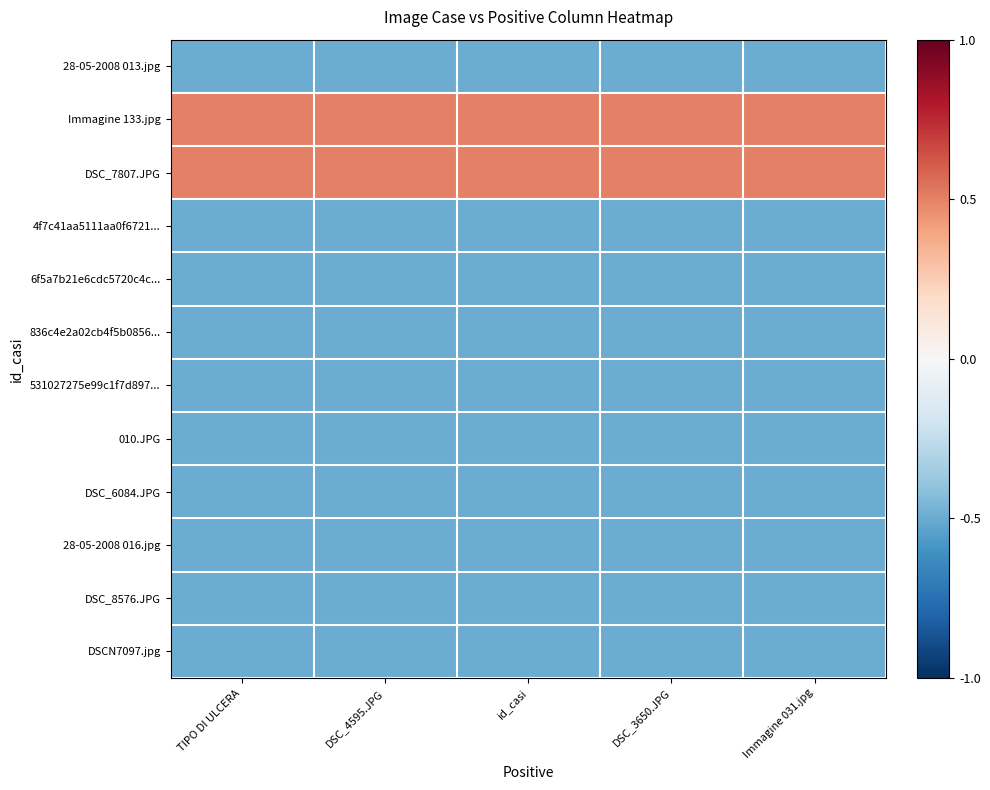

Between DSC_3650.JPG and TIPO DI ULCERA, which is larger?

DSC_3650.JPG